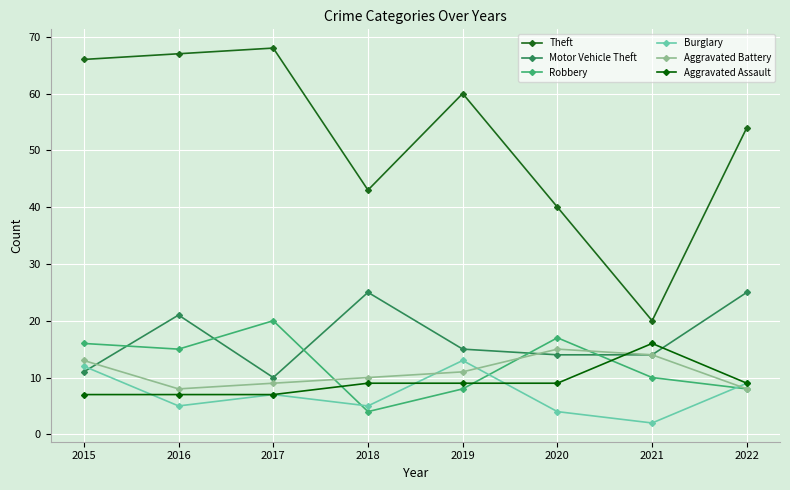

In Burglary, how many points are lower than both neighbors (excluding endpoints)?

3